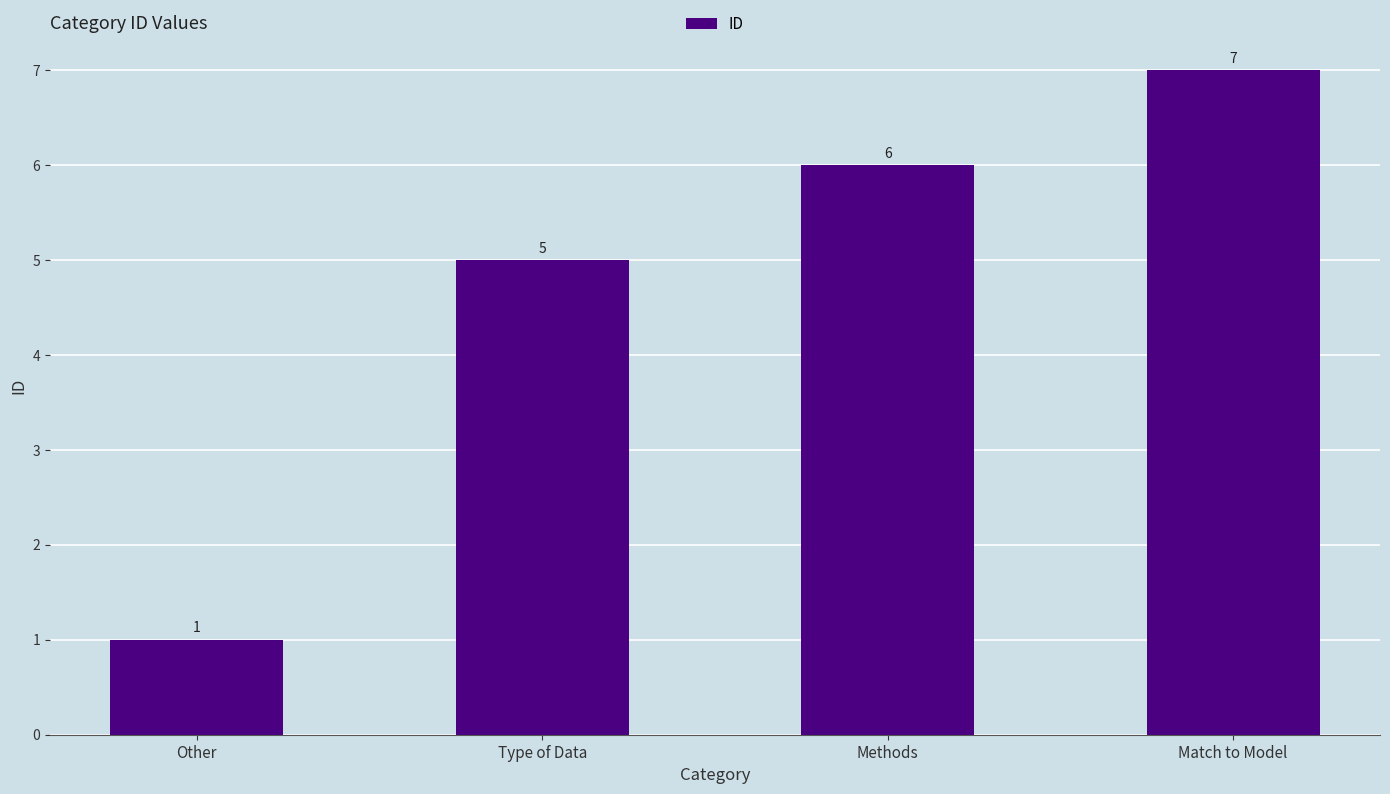

The value at Other is 1. True or false?

True